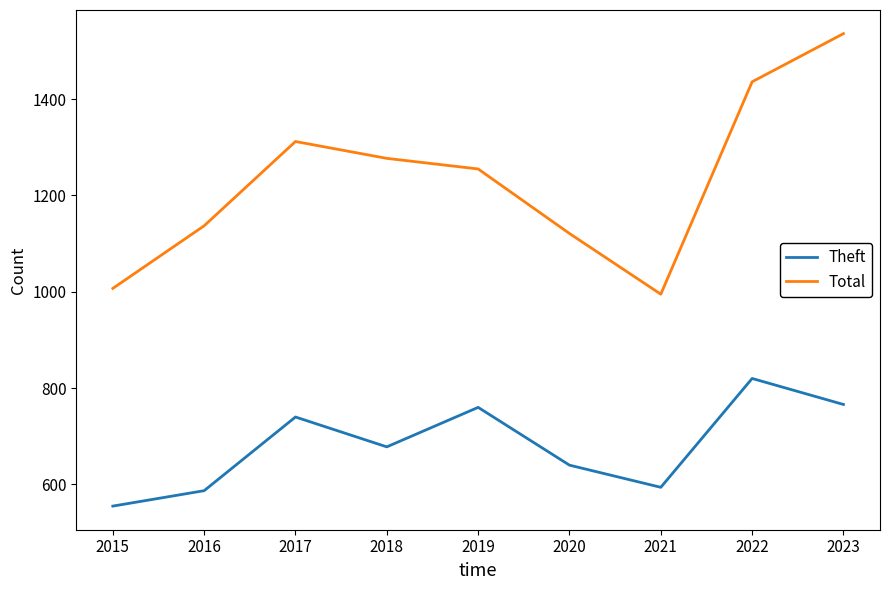

Does the chart have visible grid lines?

No